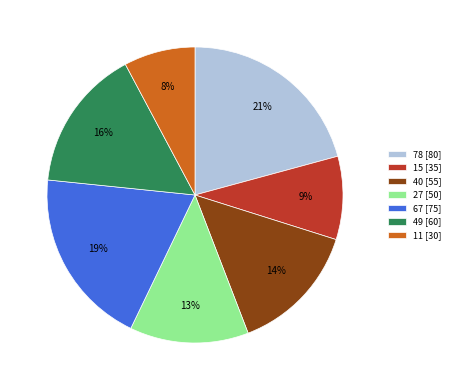

What percentage is the 27 slice, to the nearest percent?

13%